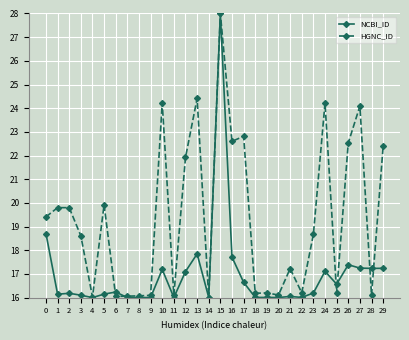

What is the value of the NCBI_ID point at the 16th from the left?

28.0